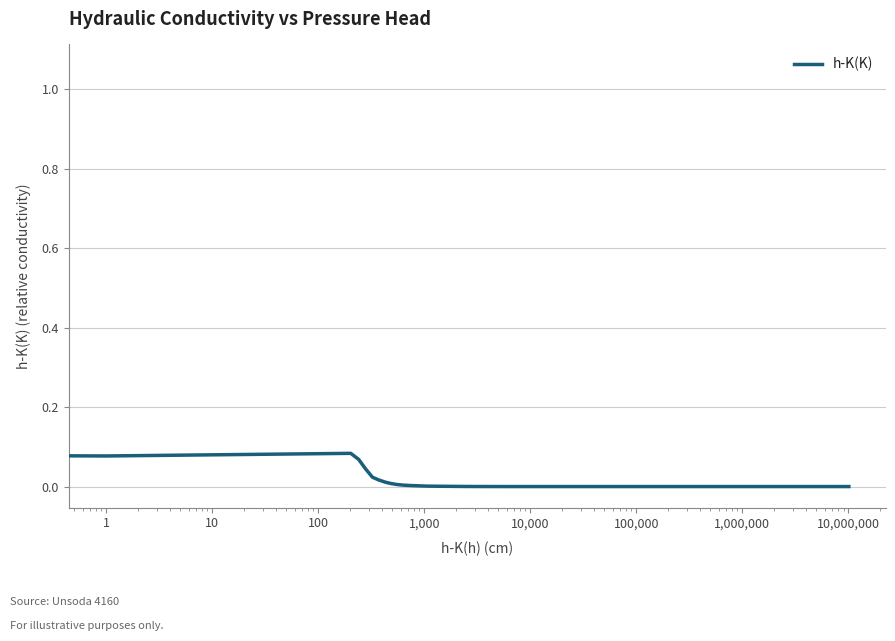

Is this an area chart (filled region under the line)?

No